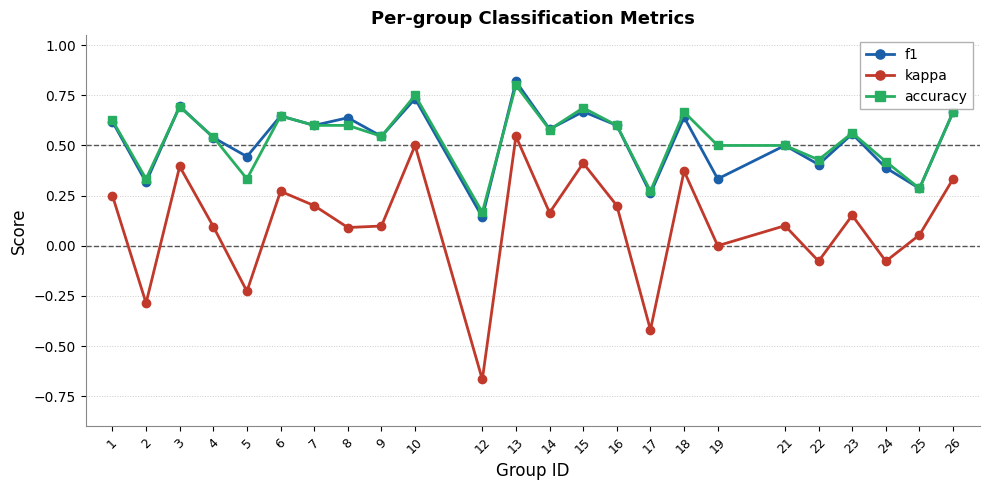

True or false: f1 has a value of 0.1 at 19.

False